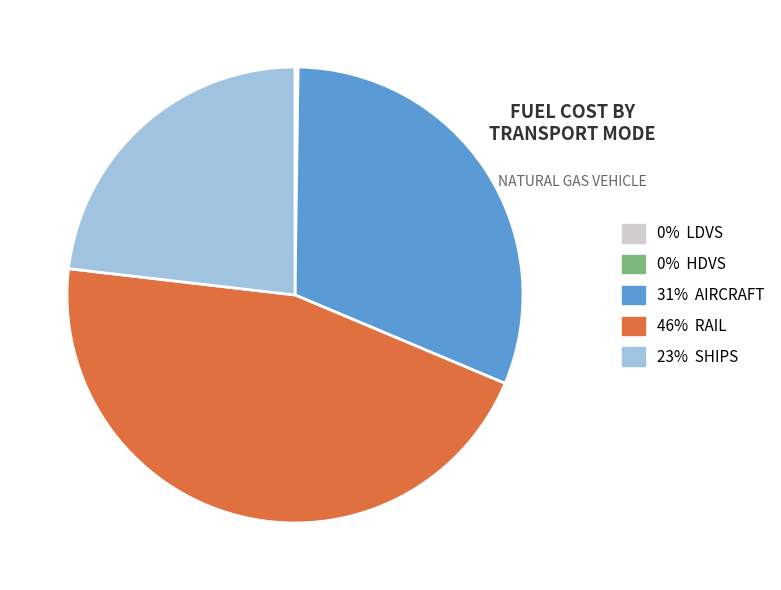

Is it true that 23% SHIPS is 8% of the pie?

False